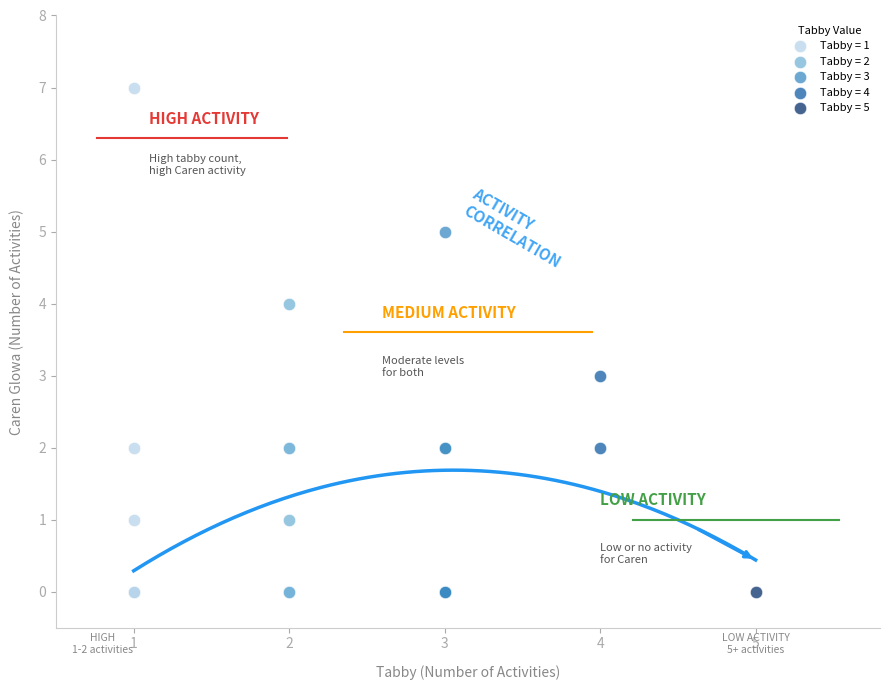

What are all the series names shown in the legend?

Tabby = 1, Tabby = 2, Tabby = 3, Tabby = 4, Tabby = 5